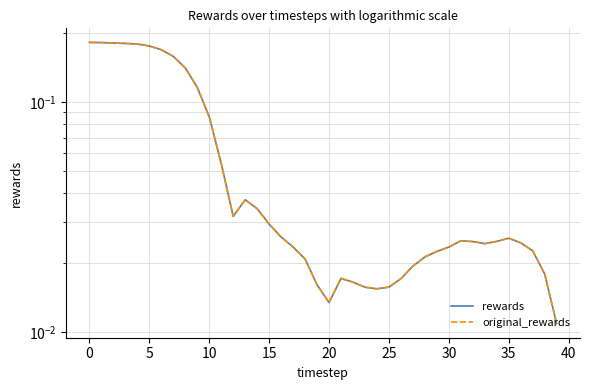

True or false: original_rewards and rewards cross at least once.

False